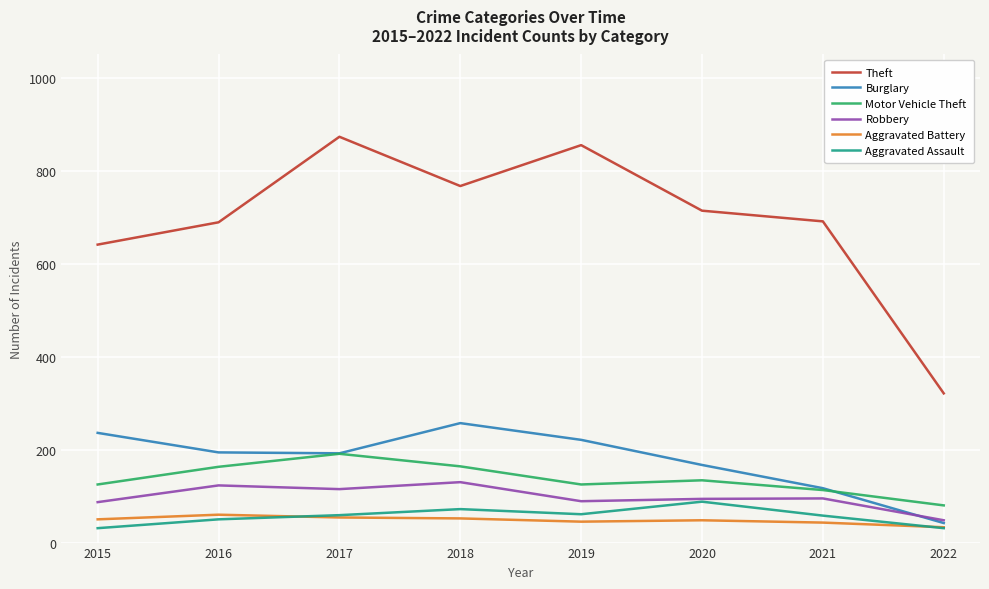

Is the value of Aggravated Assault at 2017 greater than the value of Robbery at 2015?

No